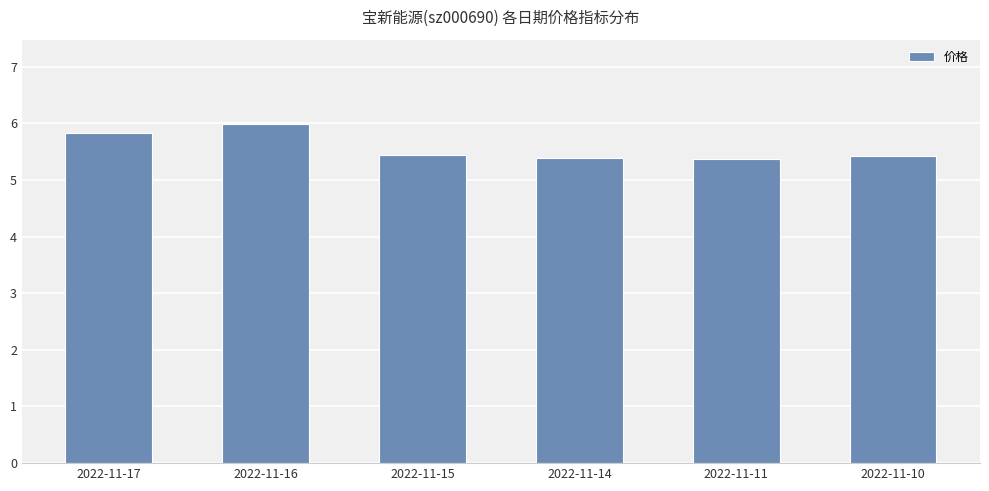

At which category does the chart reach its peak across all series?

2022-11-16